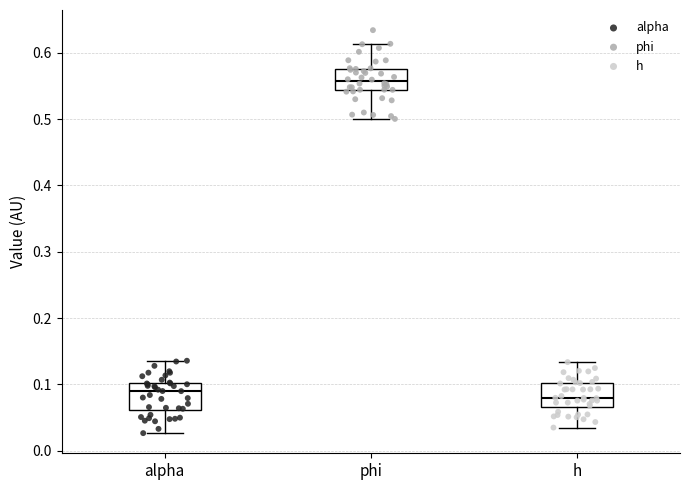

Reading left to right, transcribe this box plot: for each box, give where its median line is, the range the box spans, and where its two whiskers end, as read against the y-axis. The values are not printed on the chart, so give them approximately, as read against the axis.

alpha: median 0.09, box 0.06 to 0.10, whiskers 0.03 to 0.14
phi: median 0.56, box 0.54 to 0.58, whiskers 0.50 to 0.61
h: median 0.08, box 0.07 to 0.10, whiskers 0.03 to 0.13